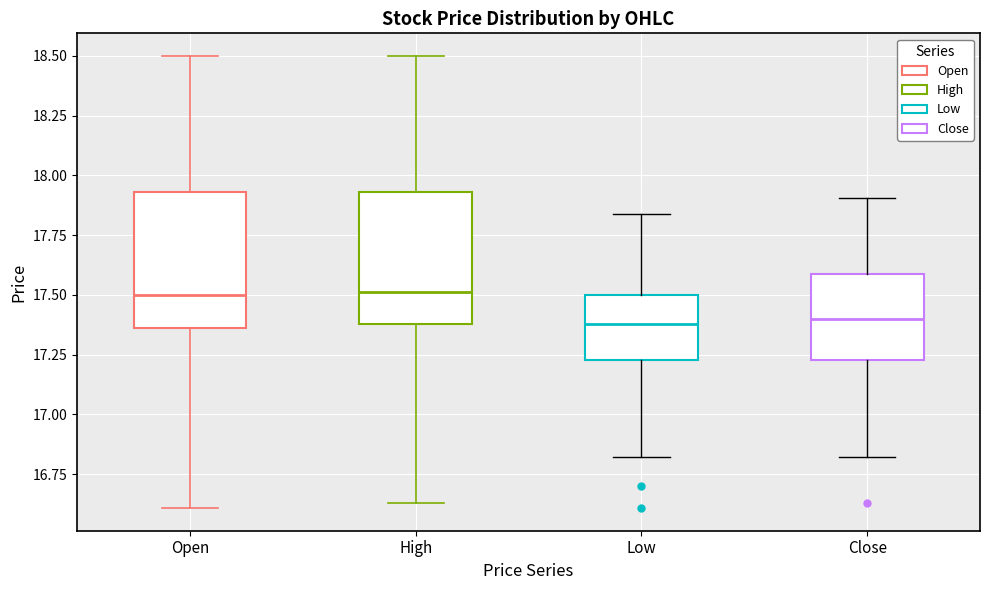

Reading left to right, read every box against the y-axis: the position of its median line, the range the box covers, and the ends of its whiskers. The values are not printed on the chart, so give them approximately, as read against the axis.

Open: median 17.50, box 17.35 to 17.95, whiskers 16.60 to 18.50
High: median 17.50, box 17.40 to 17.95, whiskers 16.65 to 18.50
Low: median 17.40, box 17.25 to 17.50, whiskers 16.80 to 17.85
Close: median 17.40, box 17.25 to 17.60, whiskers 16.80 to 17.90